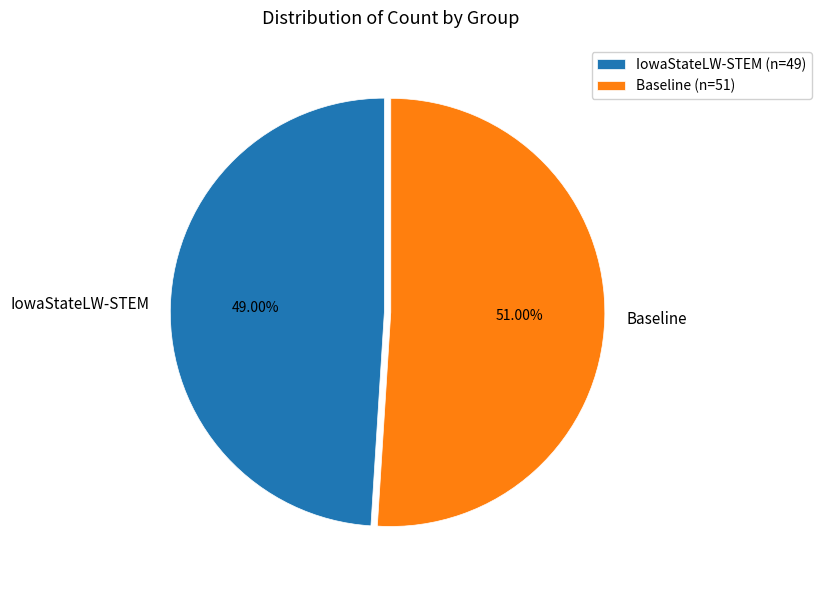

Is it true that IowaStateLW-STEM is 38% of the pie?

False